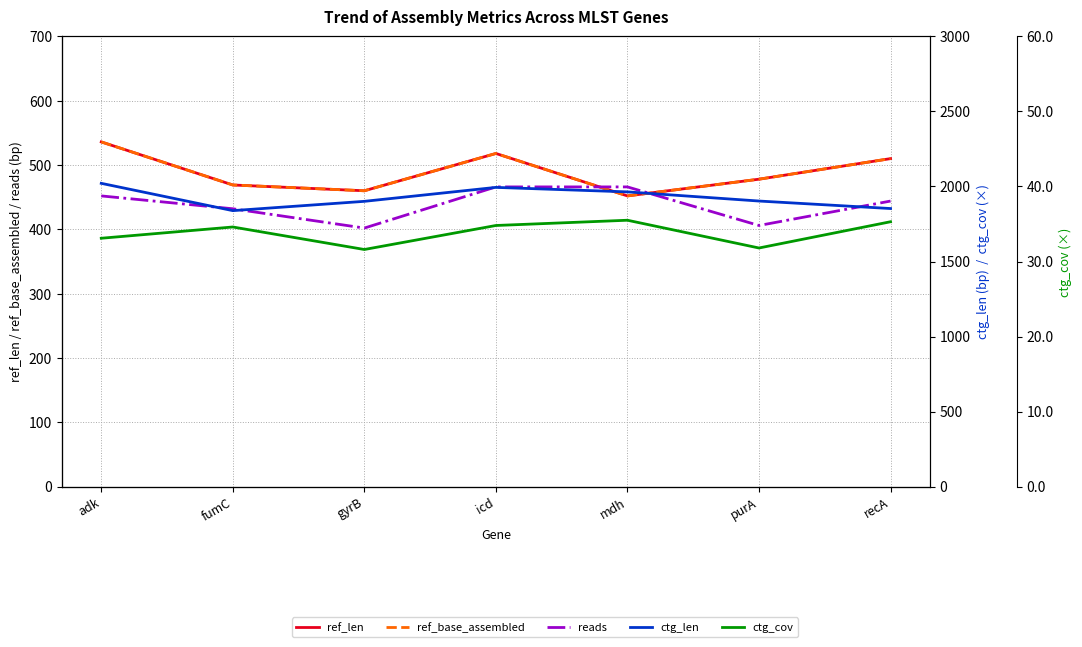

What is the sum of all ctg_cov values?

236.7